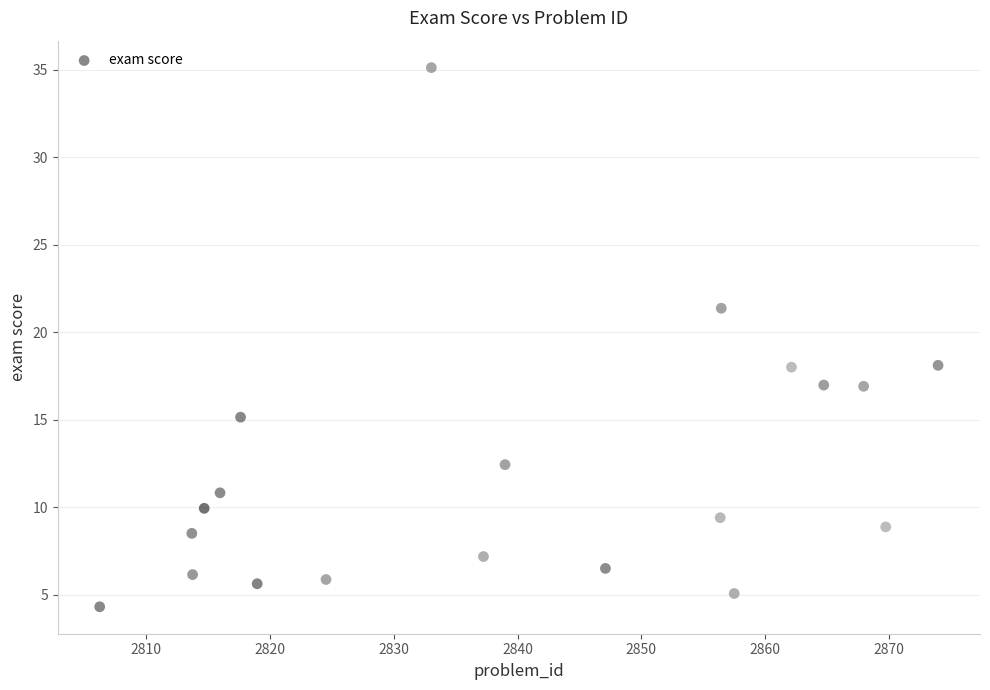

What is the range of Y values (max minus min)?

30.8